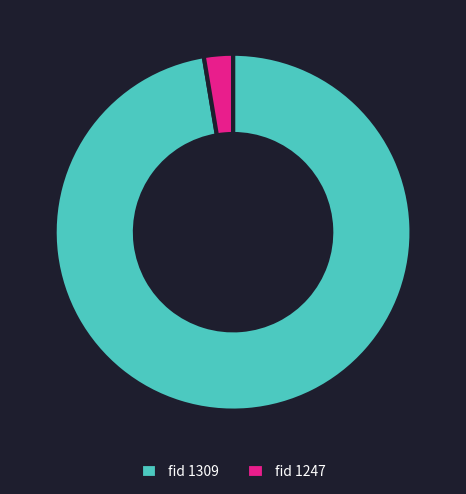

Does fid 1309 represent more than half of the total?

Yes